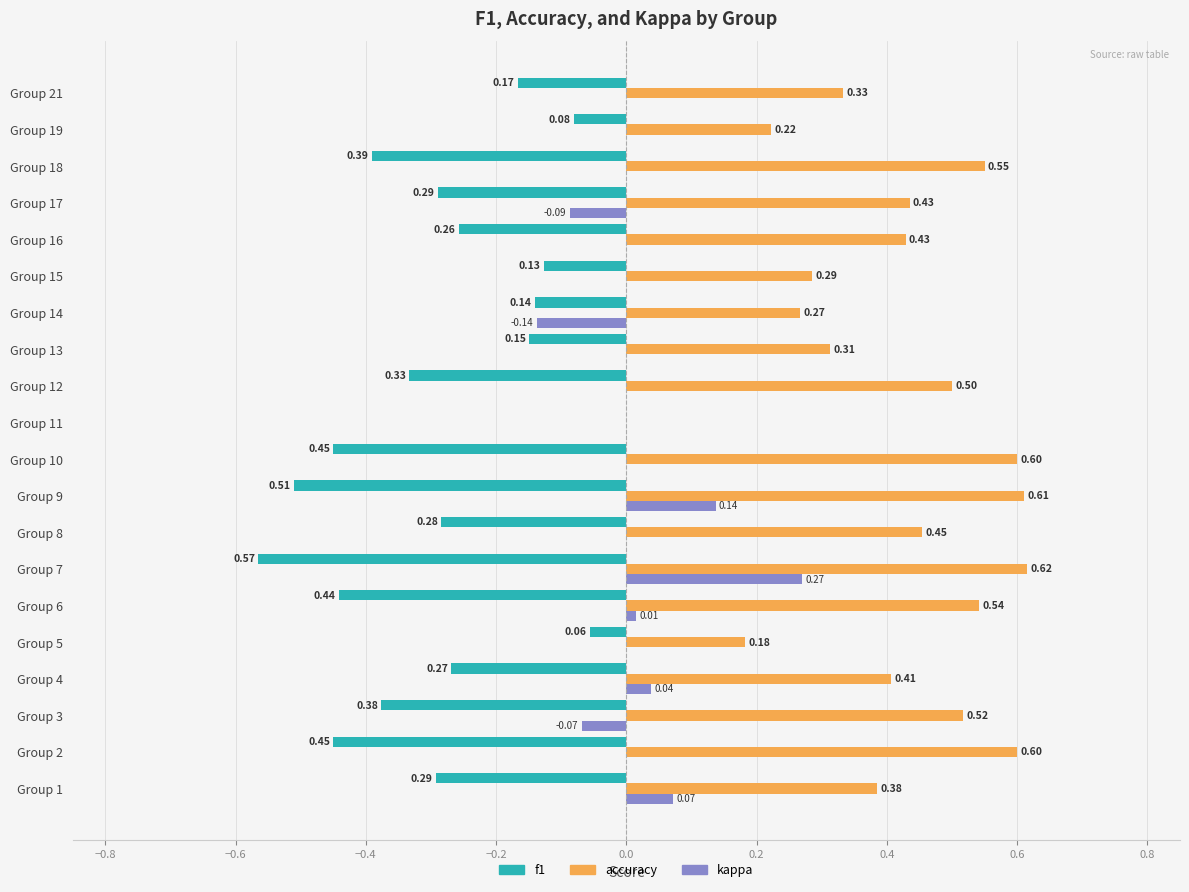

How many values in the accuracy series exceed 0?

19